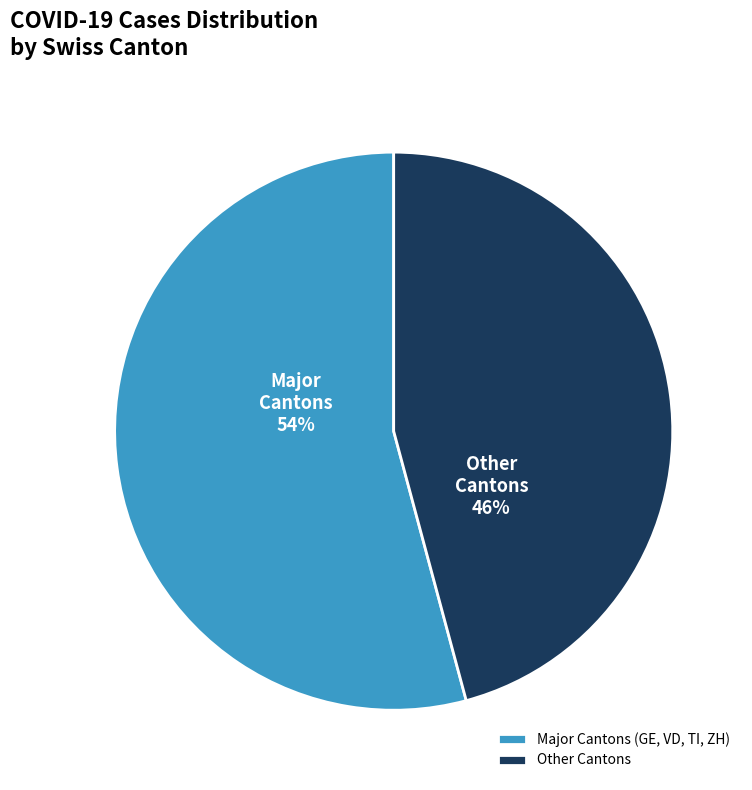

What is the ratio of the value at Major Cantons (GE, VD, TI, ZH) to the value at Other Cantons?

1.2